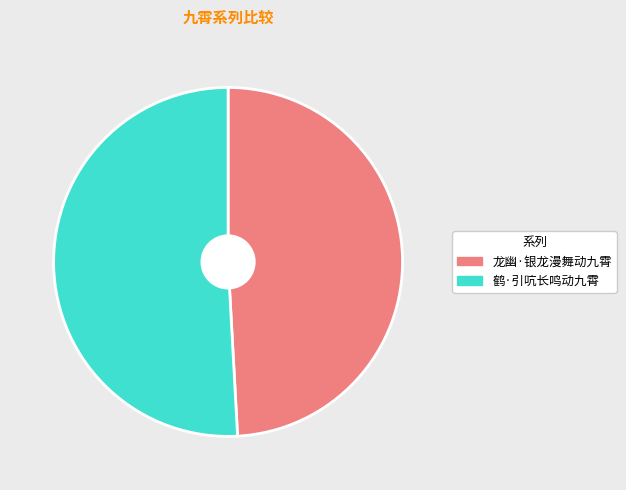

What is the ratio of the value at 龙幽·银龙漫舞动九霄 to the value at 鹤·引吭长鸣动九霄?

1.0